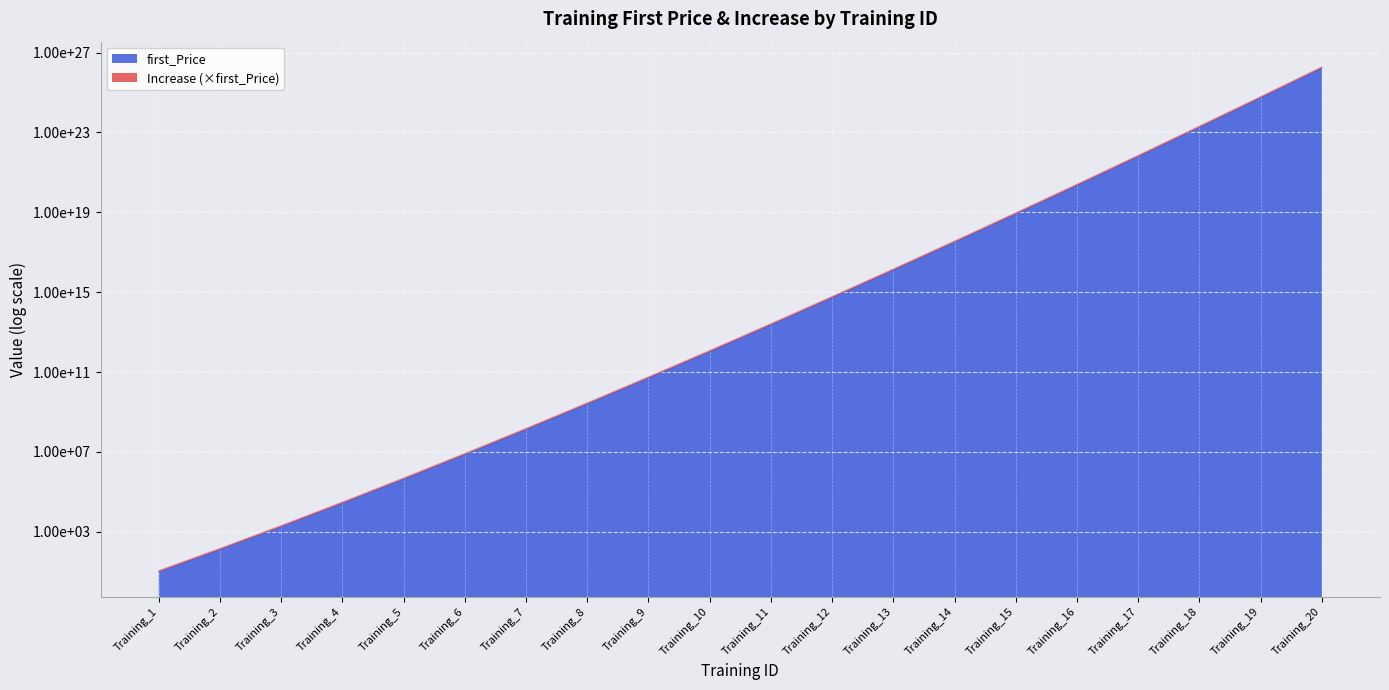

Reading left to right, extract all data points from this chart.

Training_1=11.2	Training_2=145.6	Training_3=2038.4	Training_4=30576.0	Training_5=489216.0	Training_6=8316672.0	Training_7=149700096.0	Training_8=2844301824.0	Training_9=56886036480.0	Training_10=1194606766080.0	Training_11=26281348853760.0	Training_12=604471023636480.0	Training_13=14507304567275520.0	Training_14=362682614181888000.0	Training_15=9429747968729088000.0	Training_16=254603195155685376000.0	Training_17=7128889464359190790144.0	Training_18=206737794466416548642816.0	Training_19=6202133833992495788195840.0	Training_20=192266148853767382318972928.0